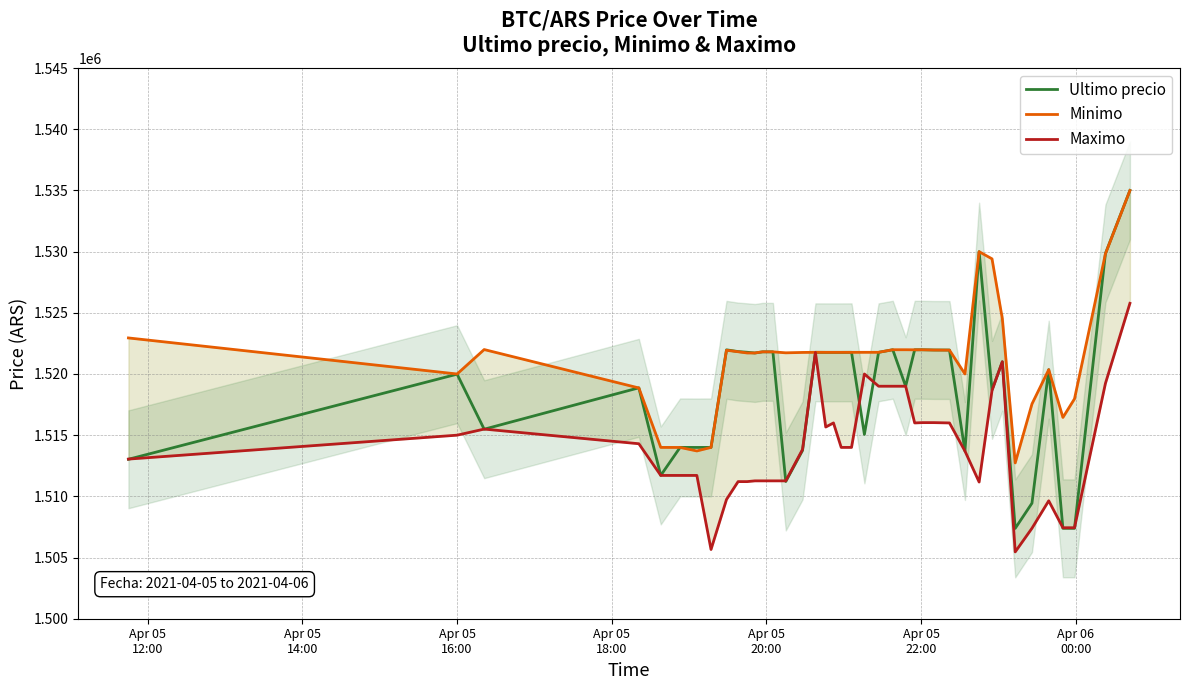

What is the minimum value for Ultimo precio?

1507383.0